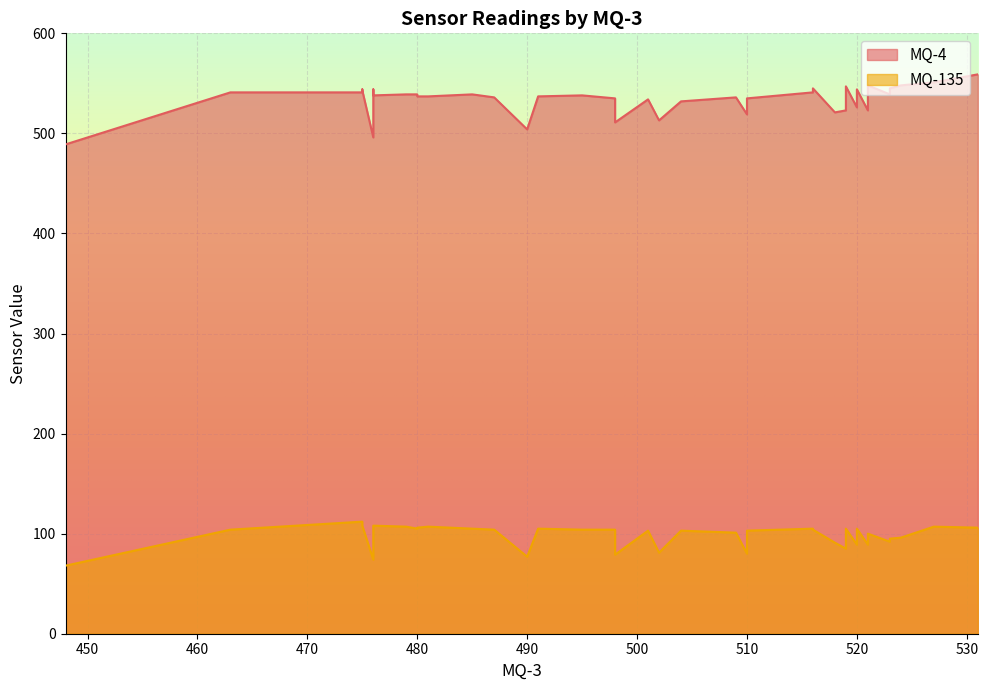

Between 4 and 23, which is larger?

23